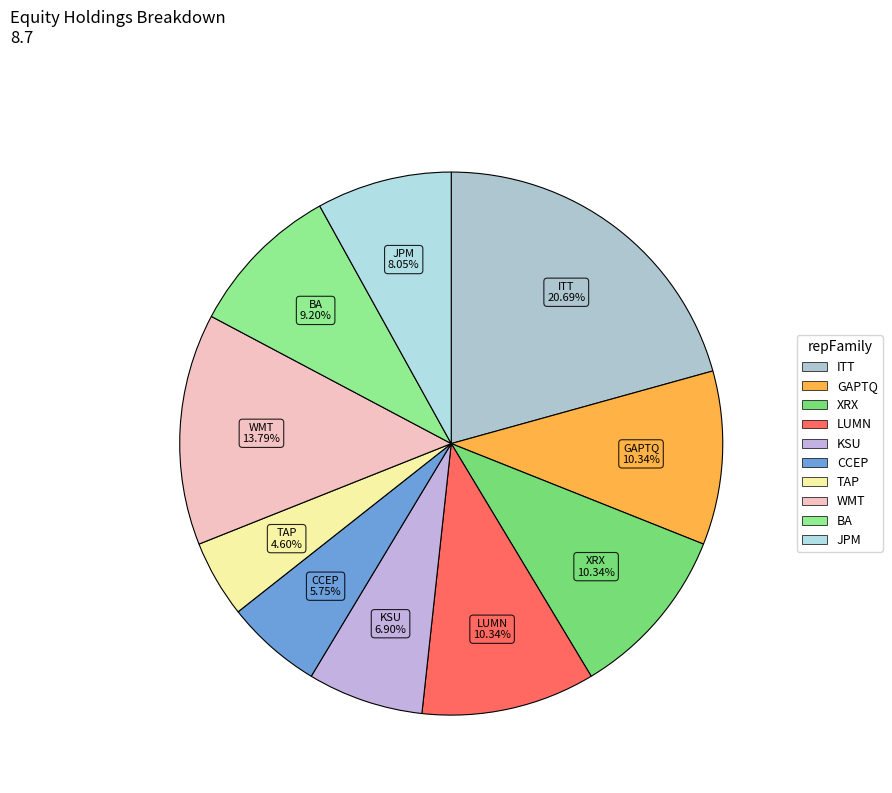

How many segments does this pie chart have?

10